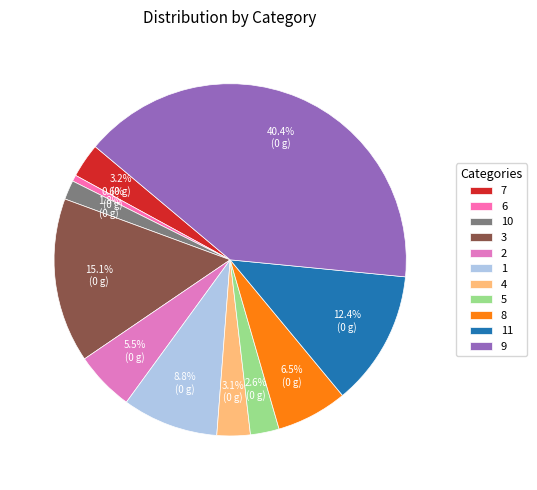

What percentage is the 1 slice, to the nearest percent?

9%